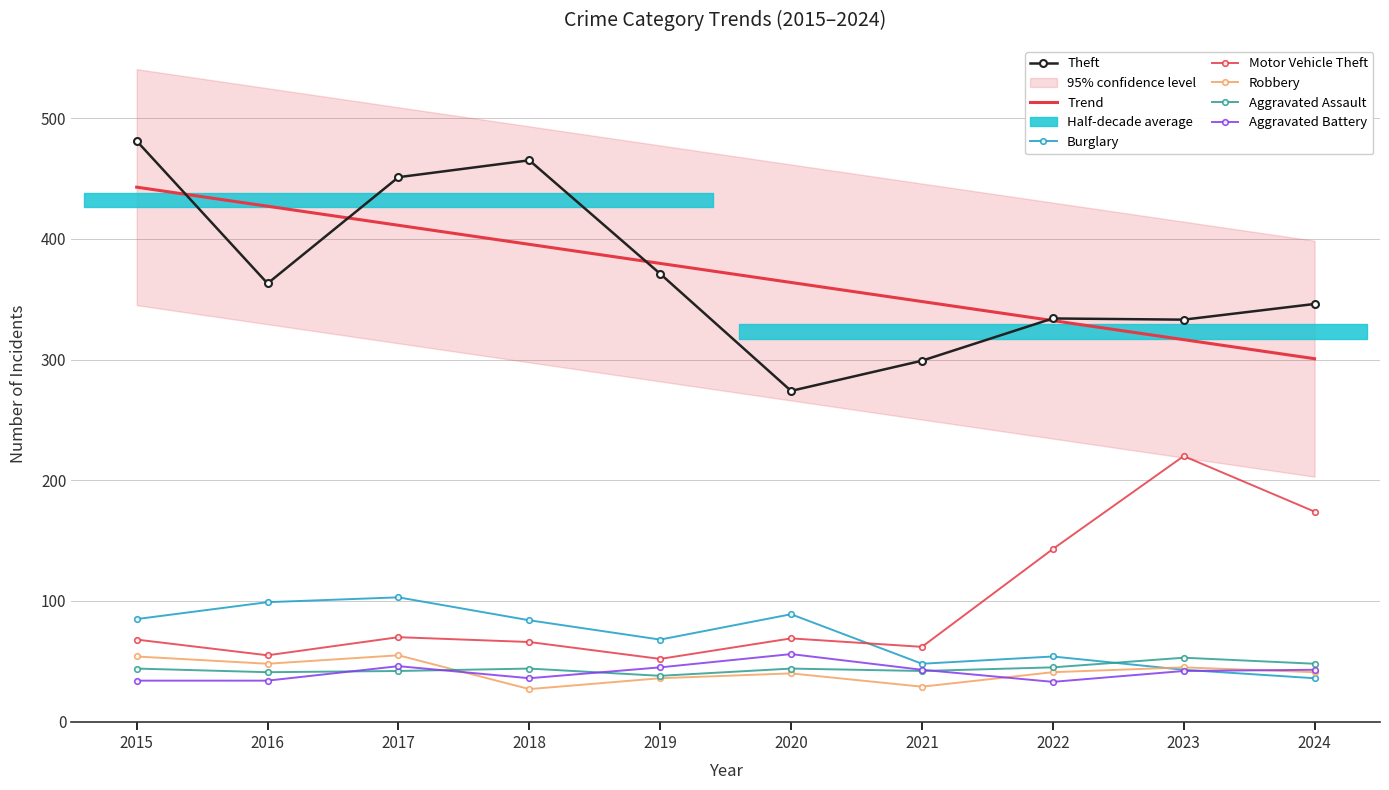

Reading left to right, list all the values displayed in this chart.

Theft: 481	363	451	465	371	274	299	334	333	346
Burglary: 85	99	103	84	68	89	48	54	43	36
Motor Vehicle Theft: 68	55	70	66	52	69	62	143	220	174
Robbery: 54	48	55	27	36	40	29	41	45	41
Aggravated Assault: 44	41	42	44	38	44	42	45	53	48
Aggravated Battery: 34	34	46	36	45	56	43	33	42	43